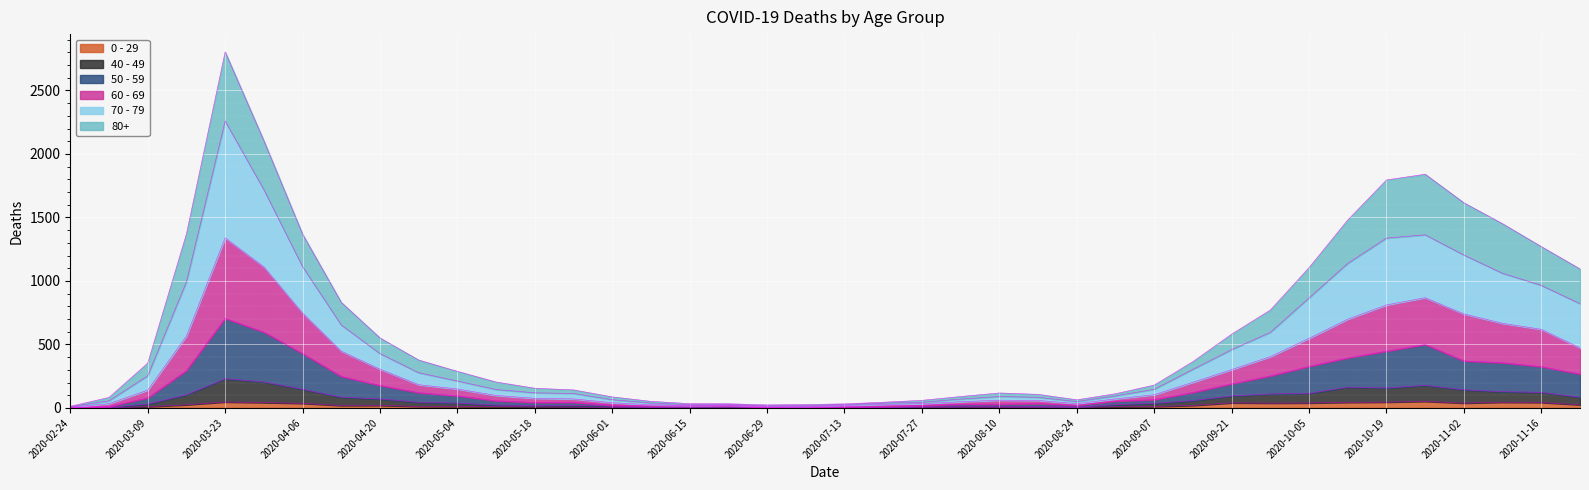

Which series has the largest total across all categories?

70 - 79